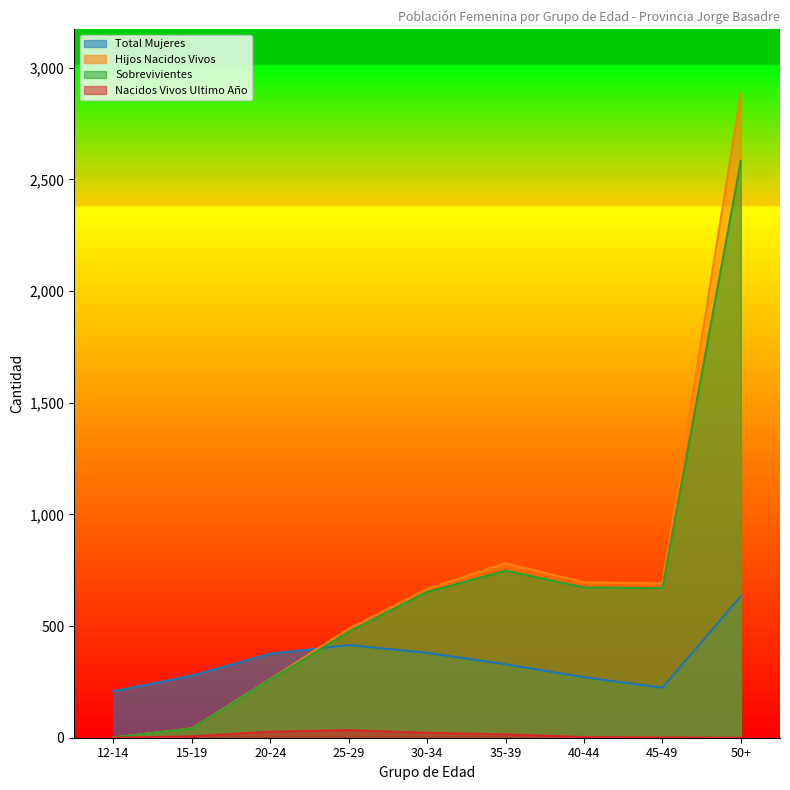

Reading right to left, what are all the values shown in this chart?

Total Mujeres: 634	224	271	329	380	415	376	278	208
Hijos Nacidos Vivos: 2884	691	696	781	667	488	262	42	1
Sobrevivientes: 2583	670	673	748	653	474	260	41	1
Nacidos Vivos Ultimo Año: 0	1	3	15	22	34	27	6	0